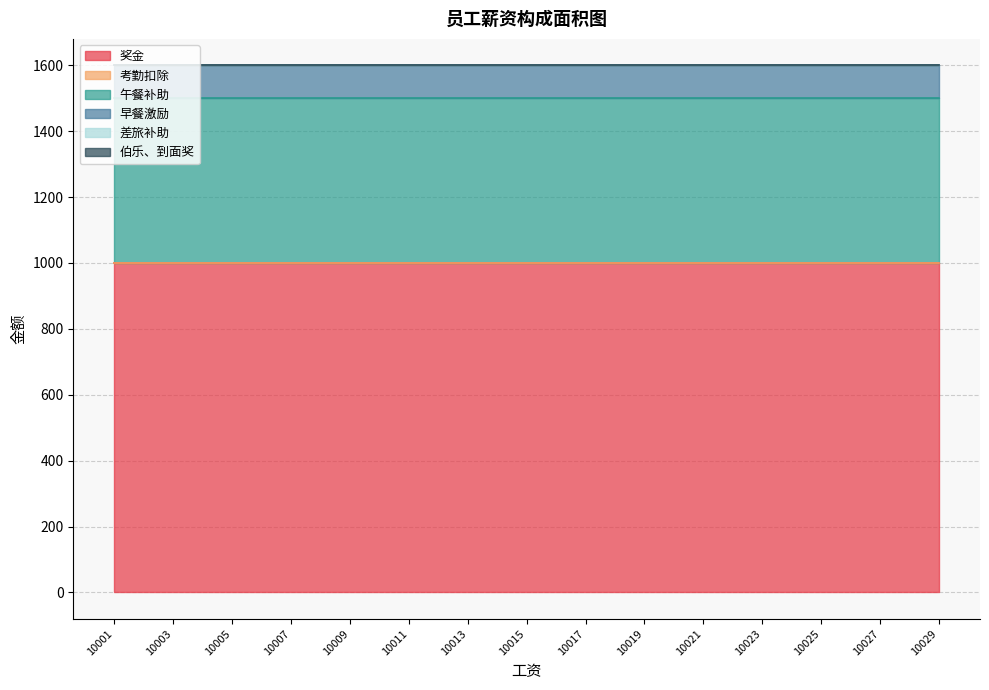

How many lines are shown in the chart?

6